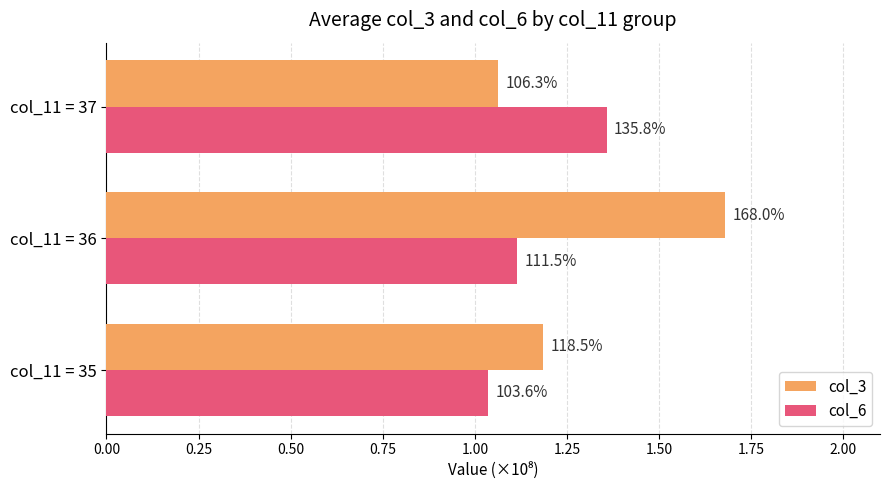

What are all the series names shown in the legend?

col_3, col_6